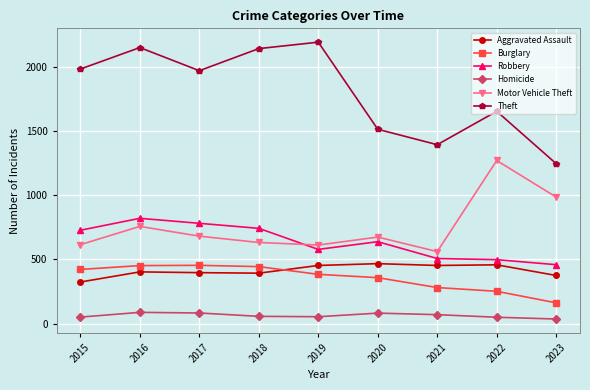

Is this an area chart (filled region under the line)?

No